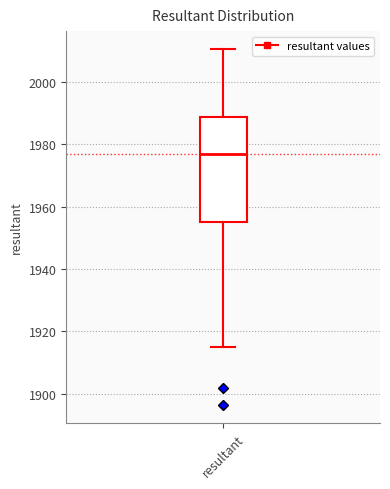

Where does the upper whisker of the box for resultant end on the y-axis? The values are not printed on the chart, so give them approximately, as read against the axis.

2010